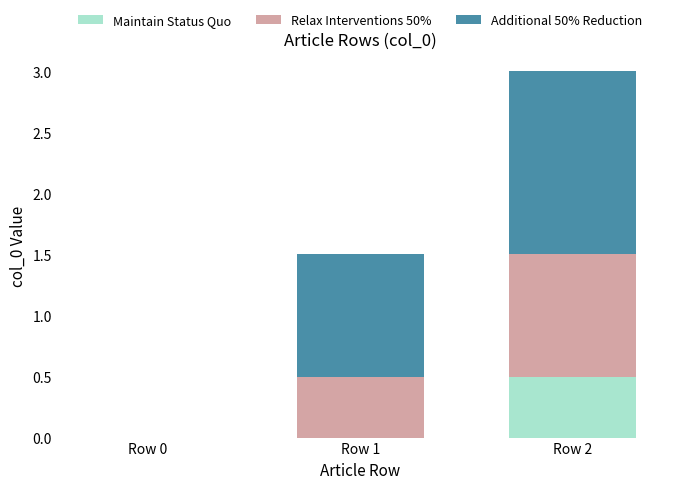

Which category has the highest value in the Maintain Status Quo series?

Row 2